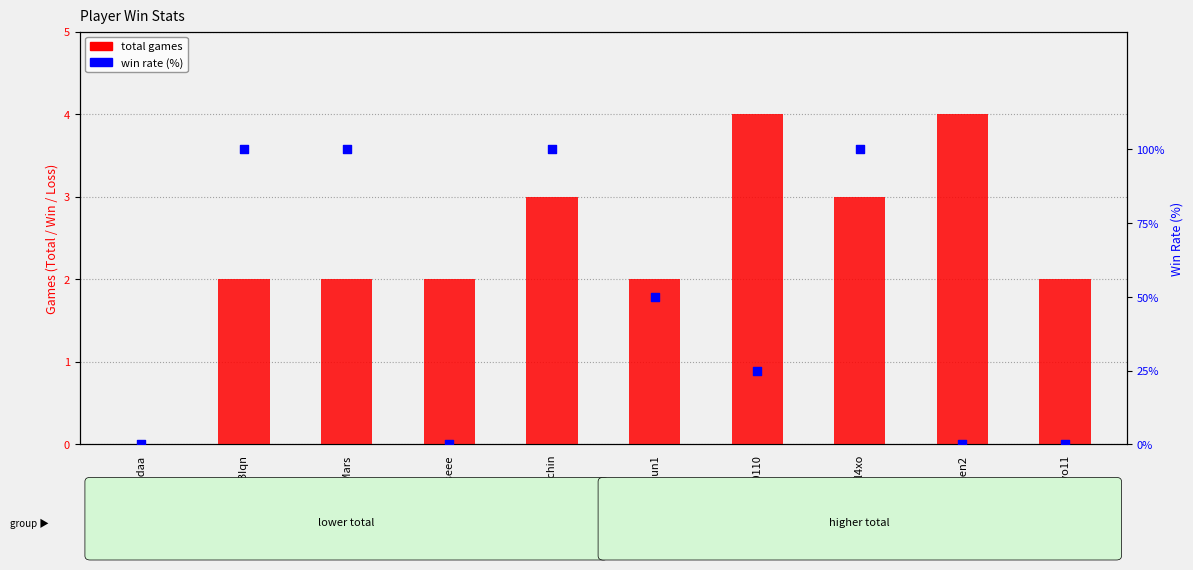

Which series reaches the minimum Y coordinate?

total games